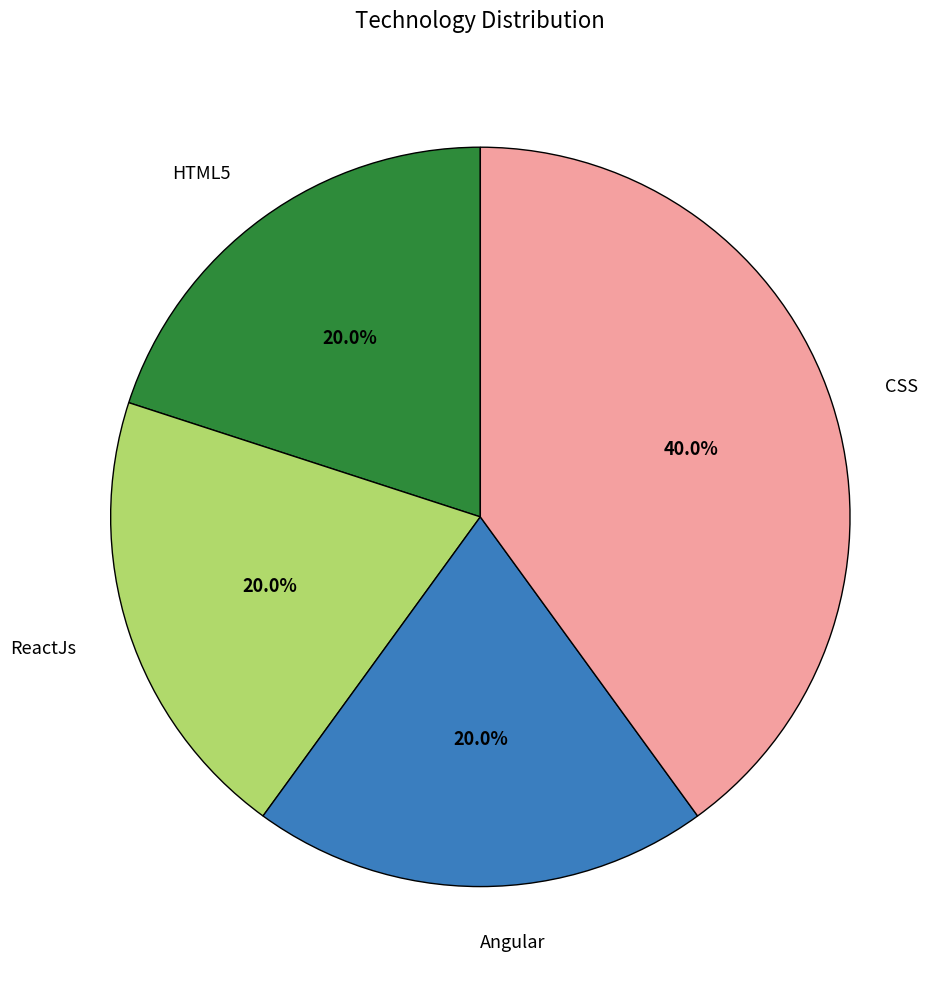

How many slices are in this pie chart?

4